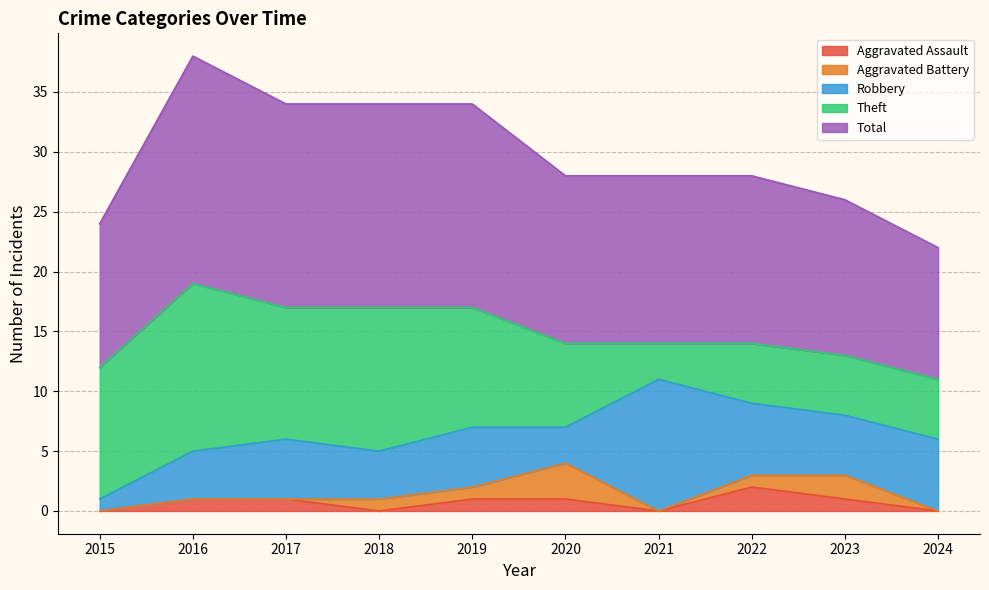

At which label does Total first exceed 14?

2016